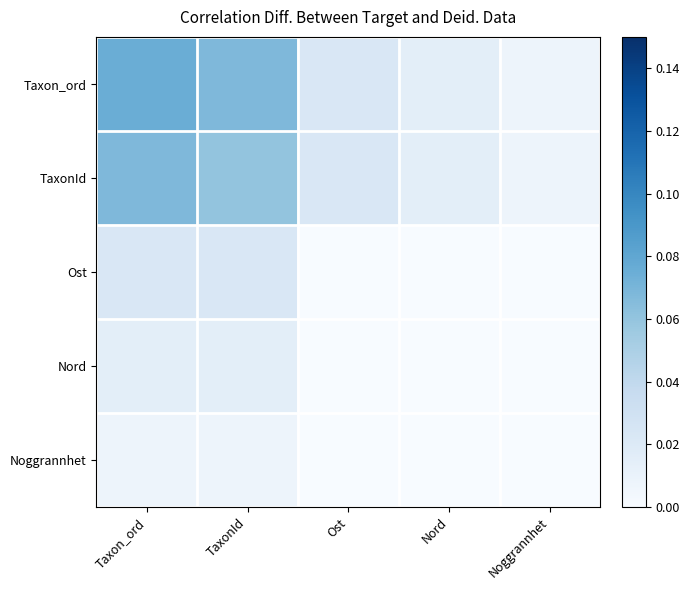

Reading left to right, what are all the values shown in this chart?

Taxon_ord: Taxon_ord=0.1	TaxonId=0.1	Ost=0.0	Nord=0.0	Noggrannhet=0.0
TaxonId: Taxon_ord=0.1	TaxonId=0.1	Ost=0.0	Nord=0.0	Noggrannhet=0.0
Ost: Taxon_ord=0.0	TaxonId=0.0	Ost=0.0	Nord=0.0	Noggrannhet=0.0
Nord: Taxon_ord=0.0	TaxonId=0.0	Ost=0.0	Nord=0.0	Noggrannhet=0.0
Noggrannhet: Taxon_ord=0.0	TaxonId=0.0	Ost=0.0	Nord=0.0	Noggrannhet=0.0